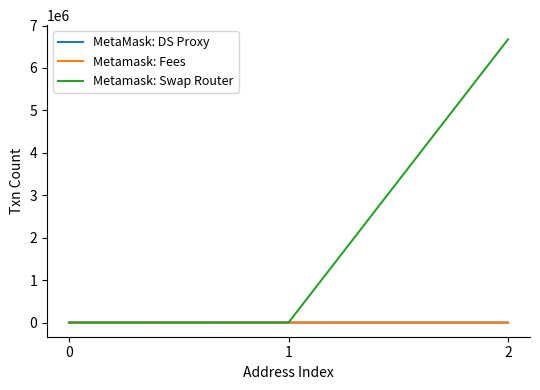

Is it true that MetaMask: DS Proxy equals 0 at 2?

True